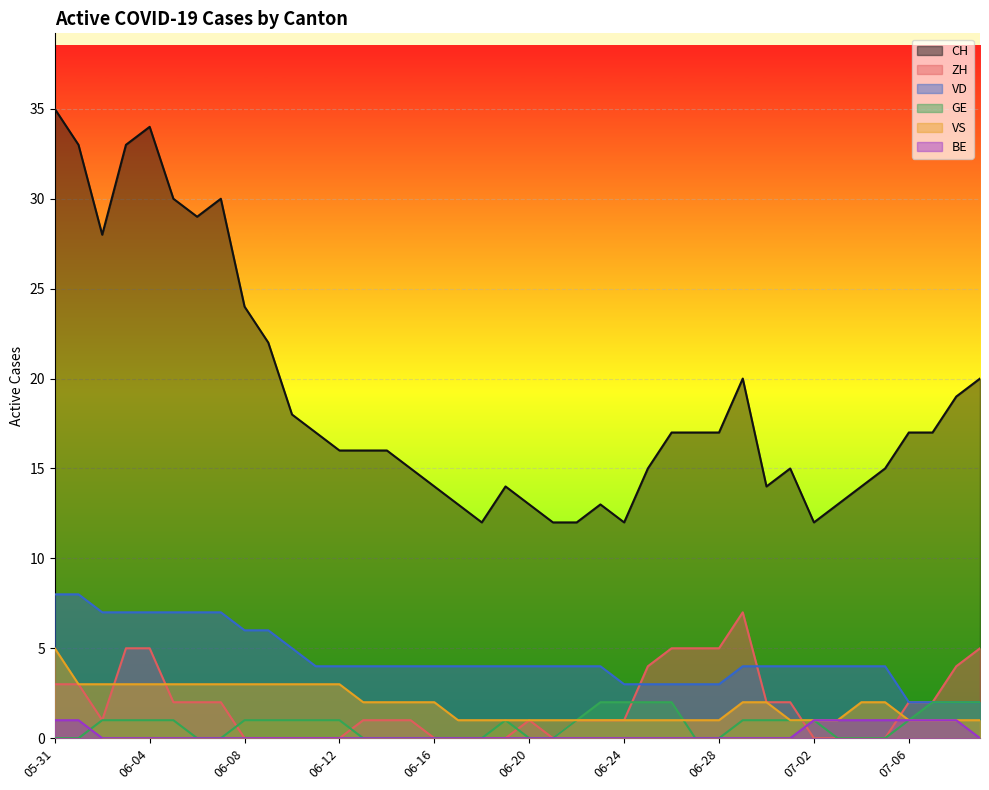

True or false: VD and CH intersect in this chart.

False